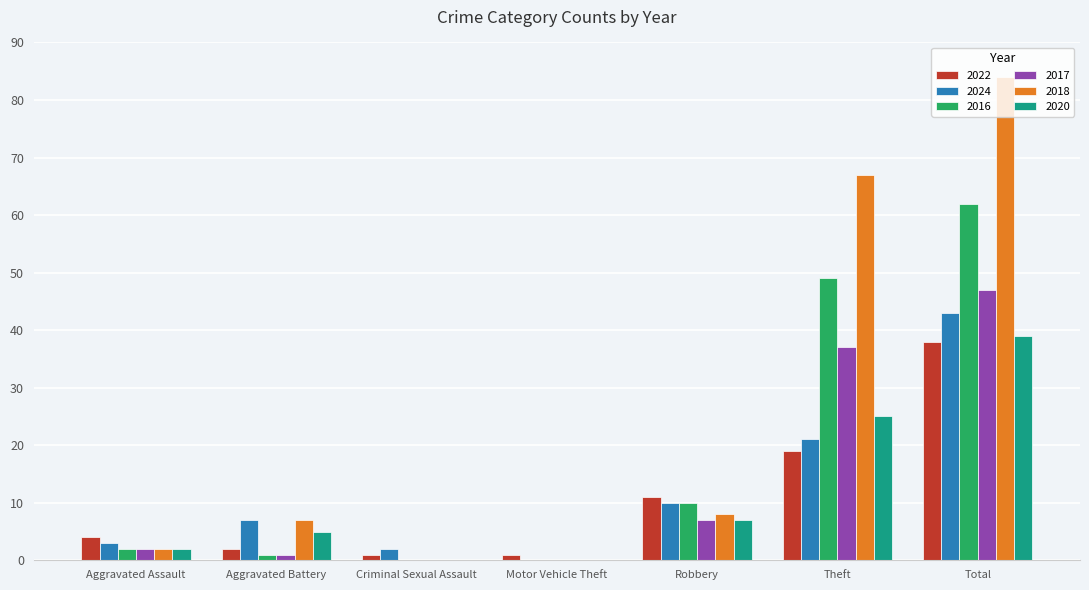

What is the sum of all 2022 values?

76